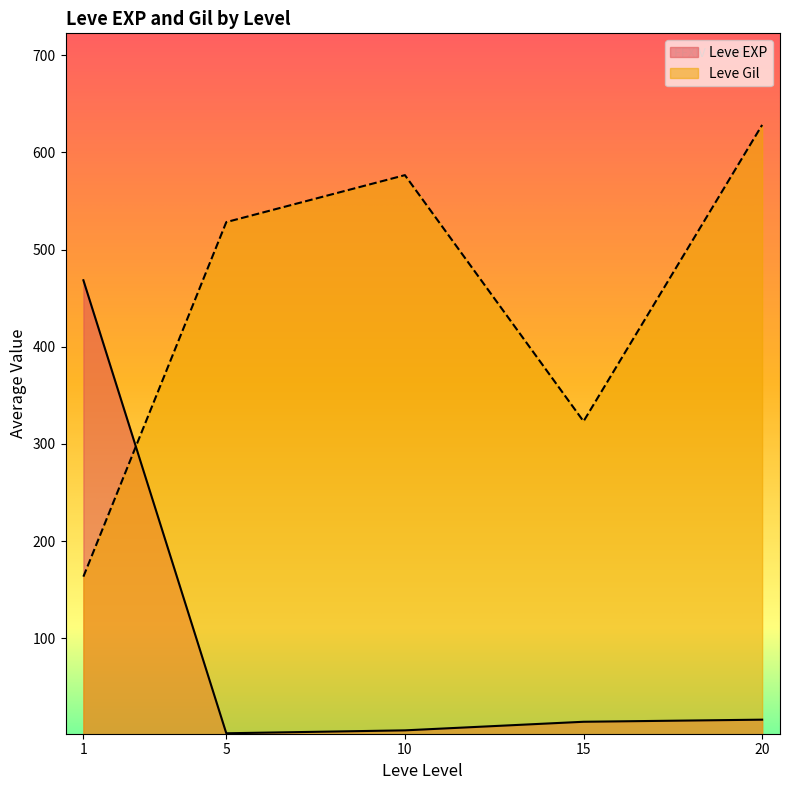

At which category is the sum across all series the highest?

20